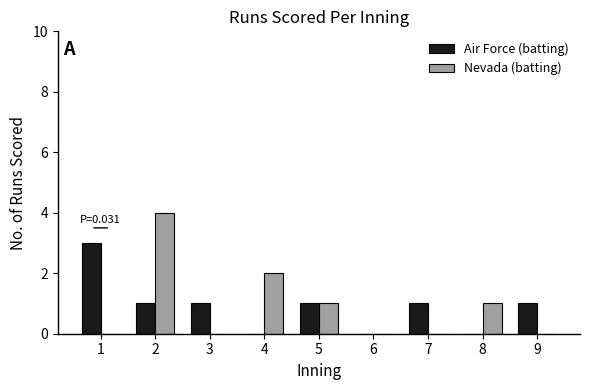

What is the greatest value displayed?

4